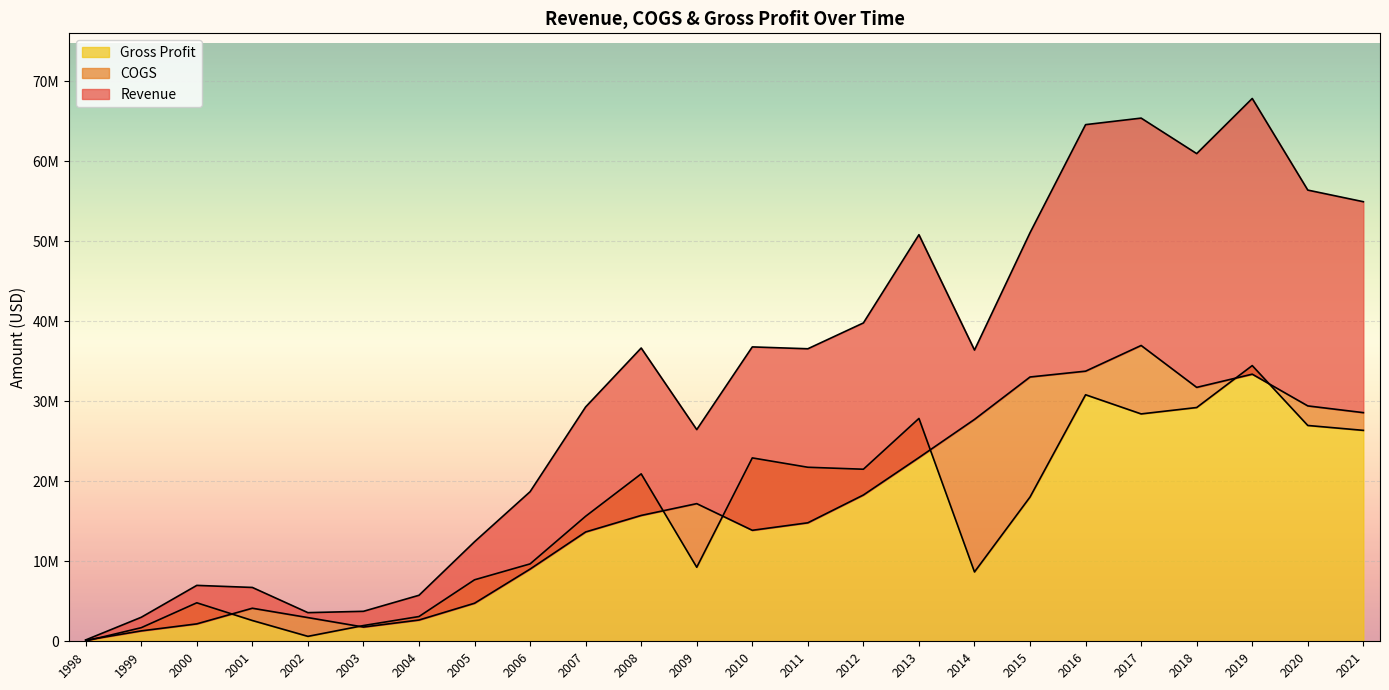

What are all the series names shown in the legend?

Revenue, COGS, Gross Profit